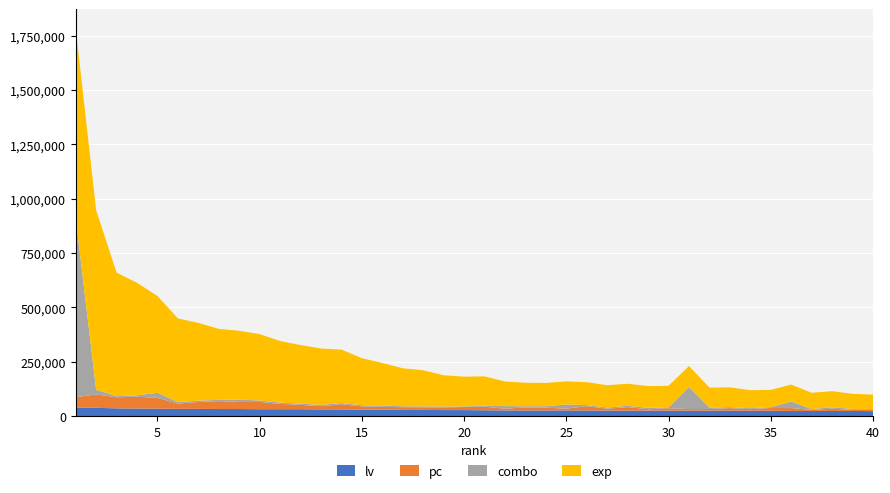

What is the maximum value for lv?

37600